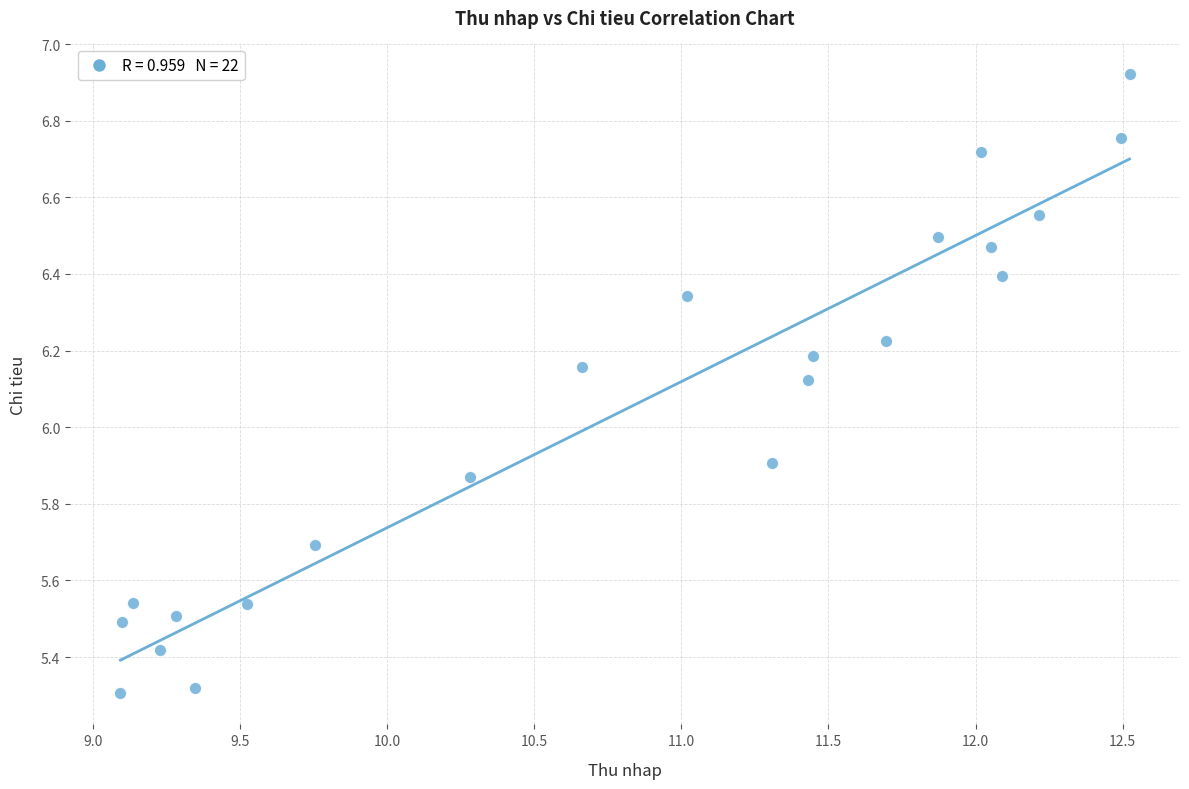

What is the range of Y values (max minus min)?

1.6